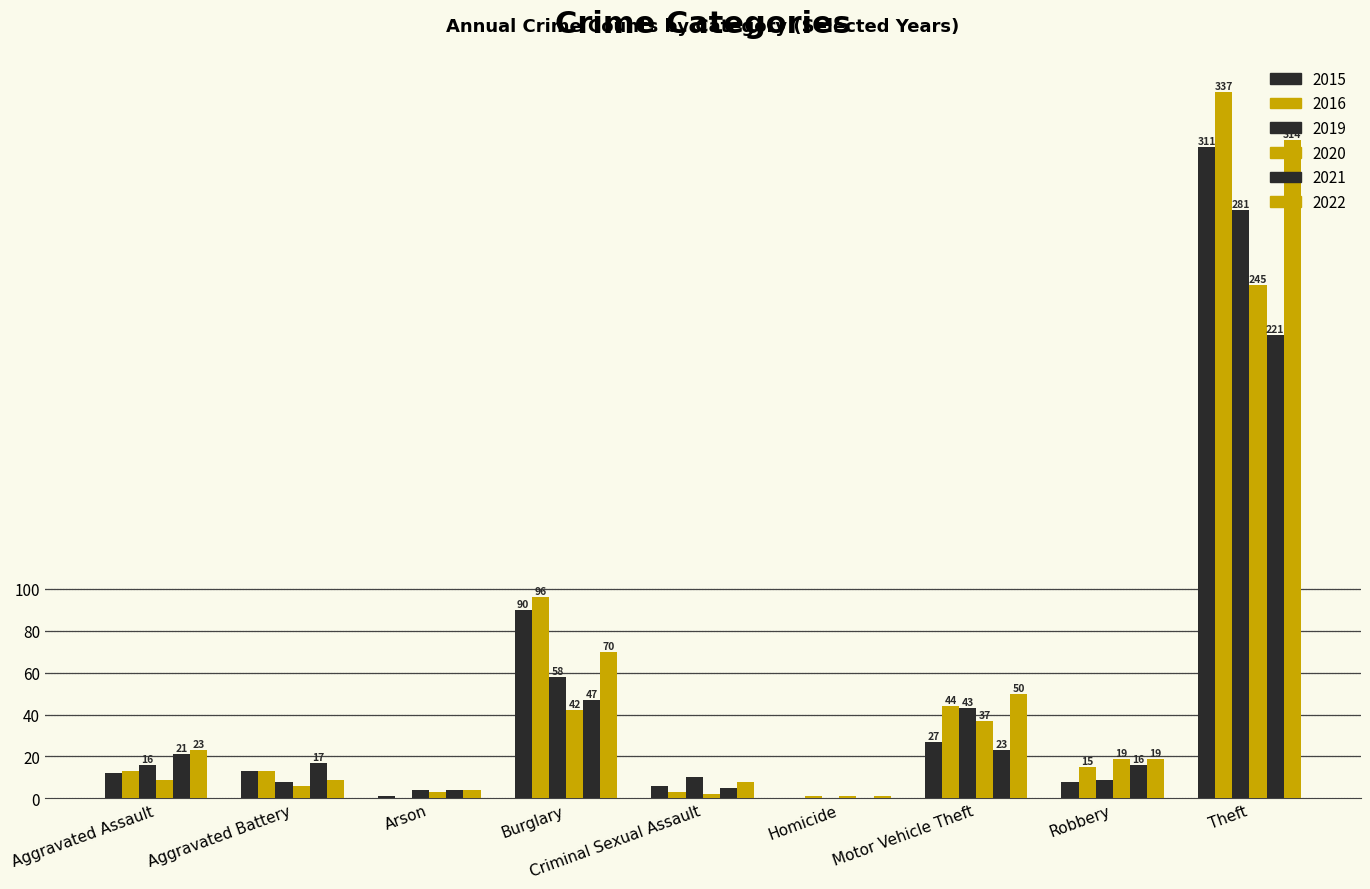

Is the value of 2015 at Aggravated Battery greater than the value of 2020 at Arson?

Yes